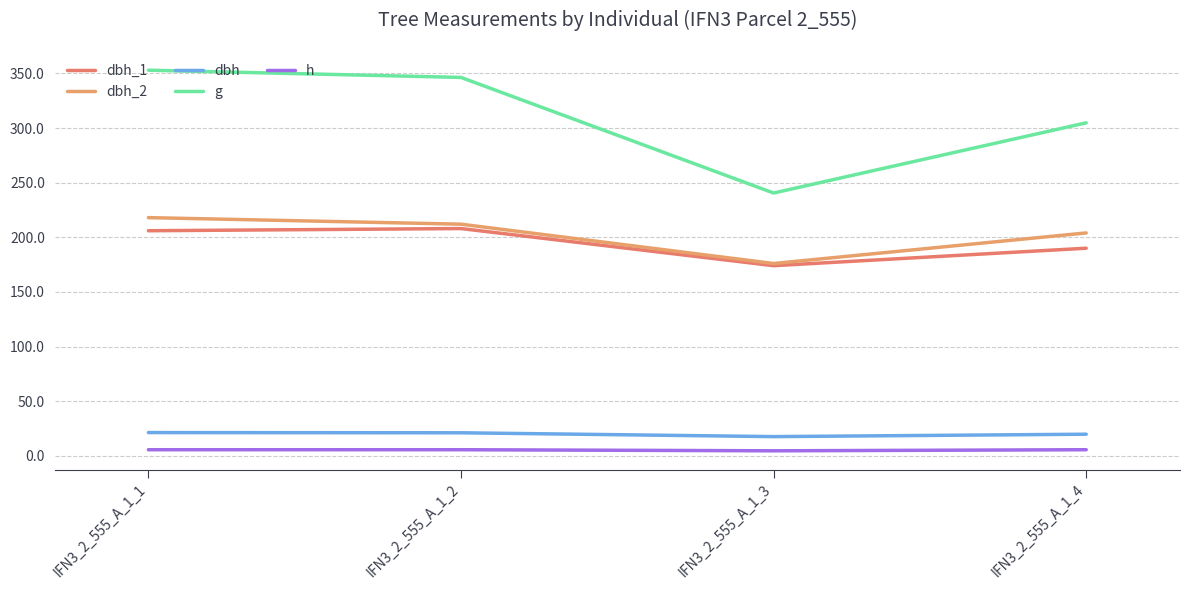

What is the greatest value displayed?

353.0